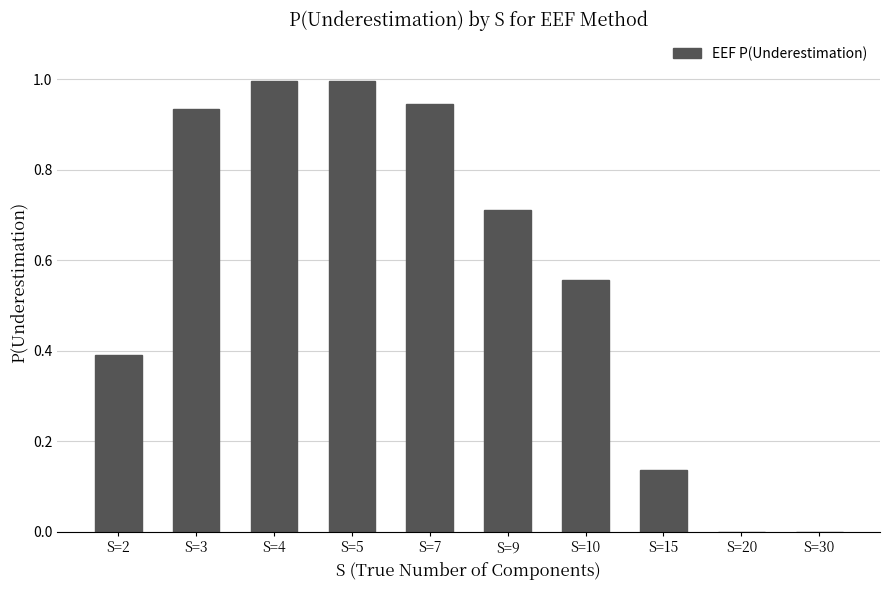

What is the maximum value shown in the chart?

1.0